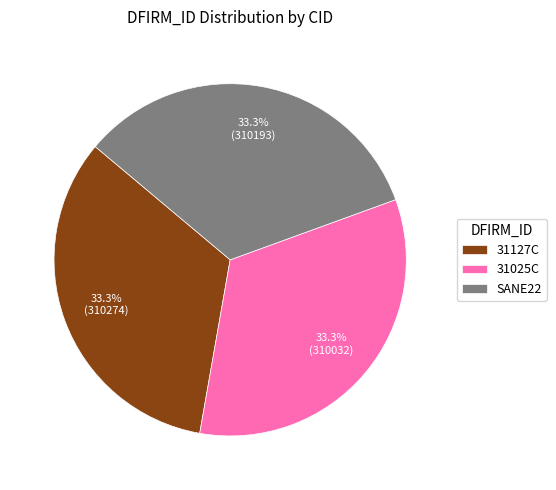

True or false: SANE22 accounts for 33% of the total.

True